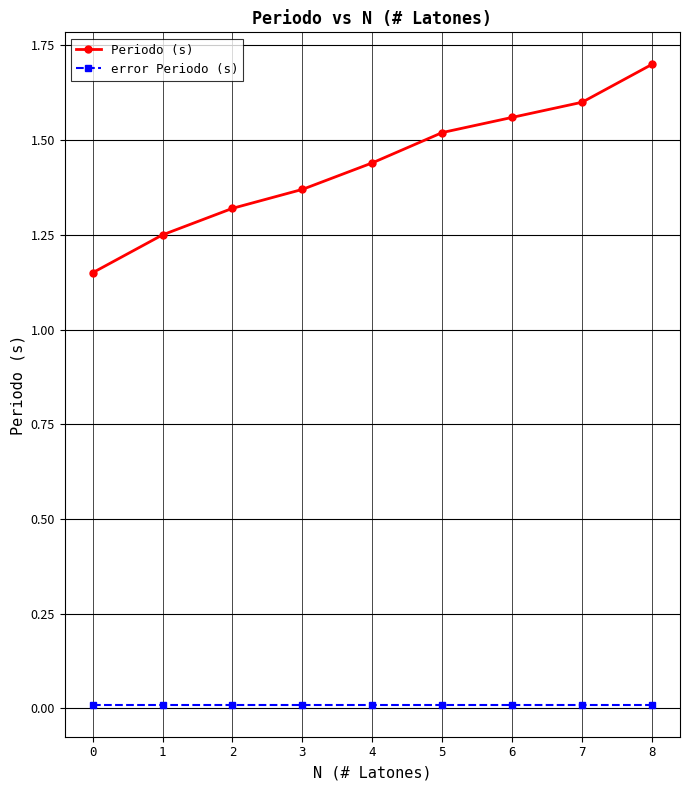

At which category is the sum across all series the highest?

8